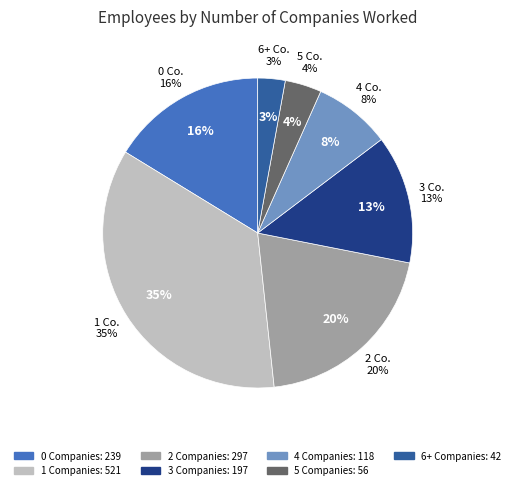

The 2 slice represents 20% of the pie. True or false?

True